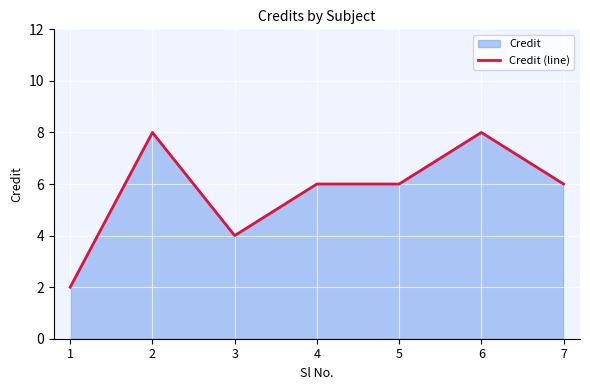

How many data points are above 6?

2